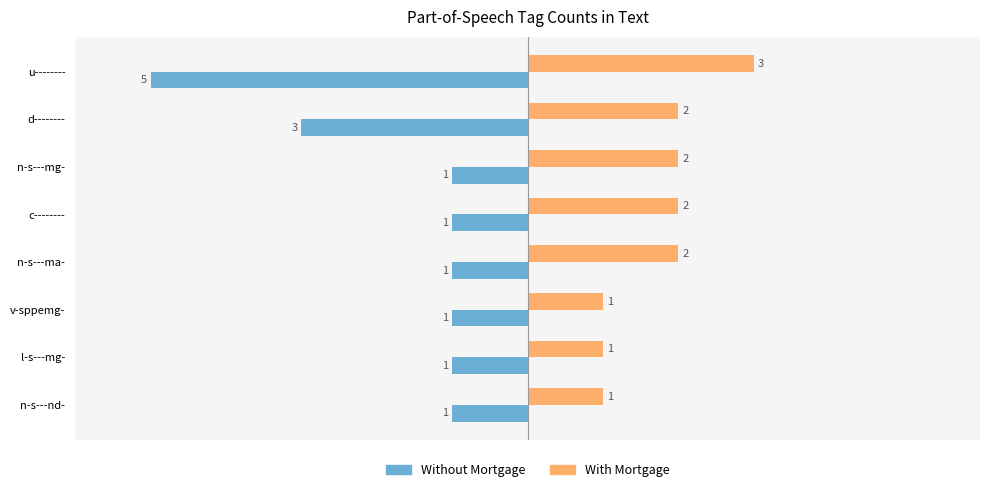

The value of With Mortgage at l-s---mg- is 2. True or false?

False